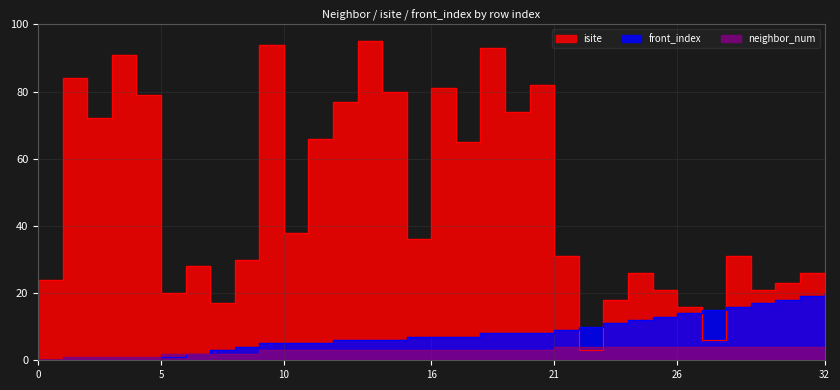

Is the value of neighbor_num at 20 greater than the value of front_index at 18?

No